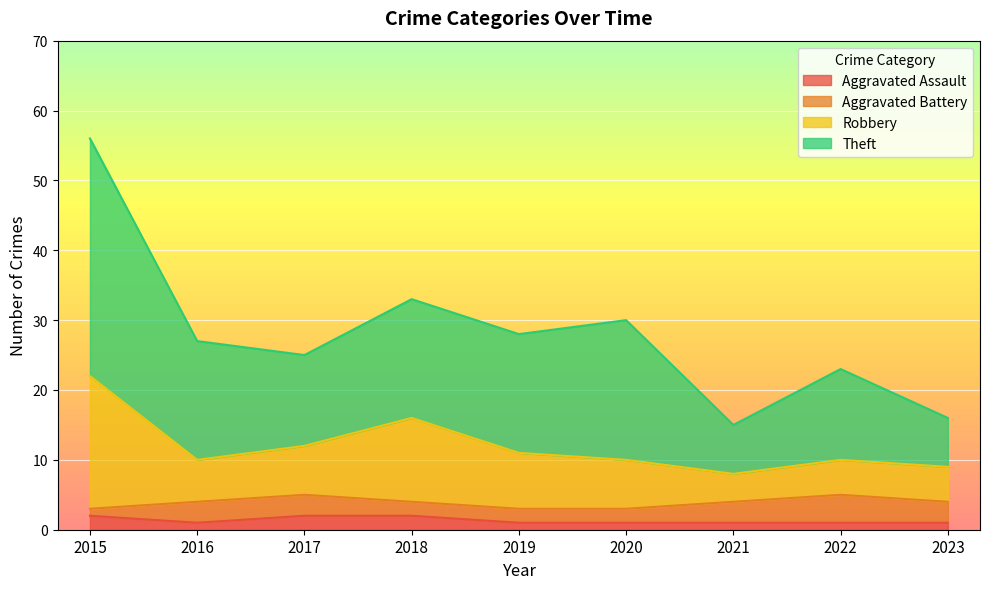

What value does the Robbery series have at 2019, to the nearest 5?

10